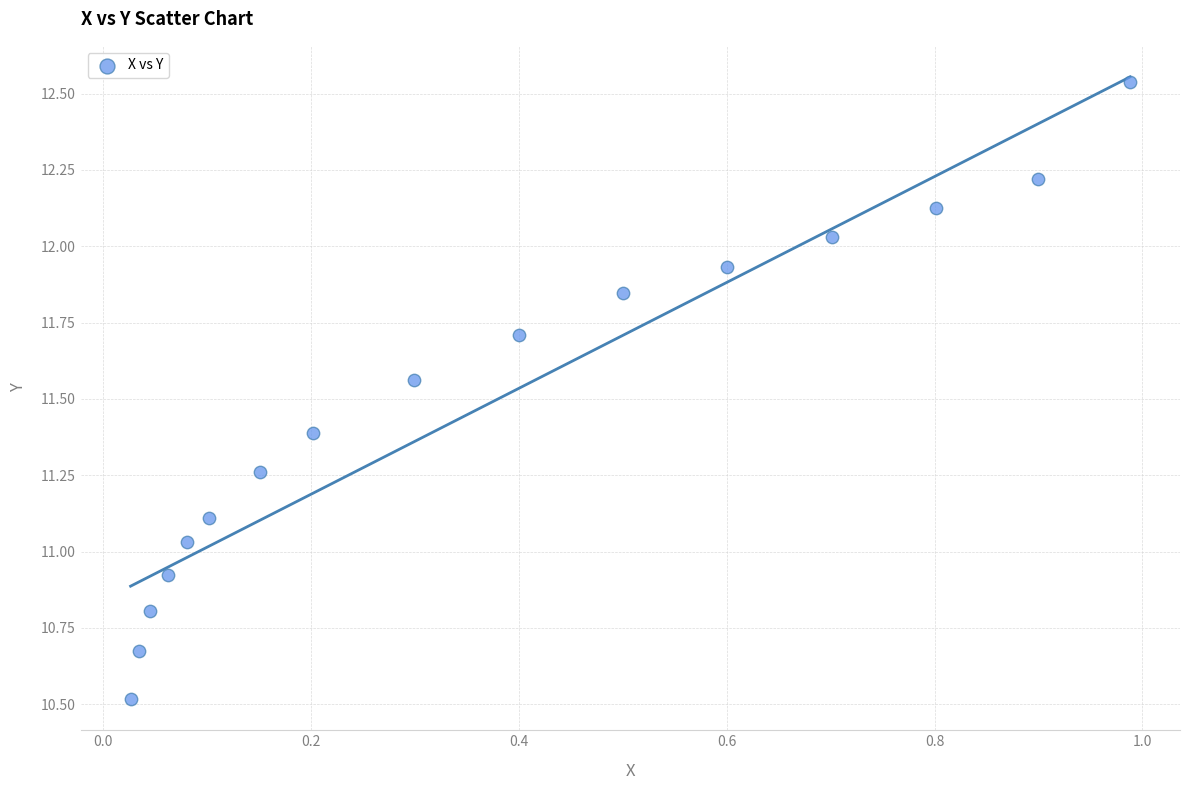

What is the range of X values (max minus min)?

1.0